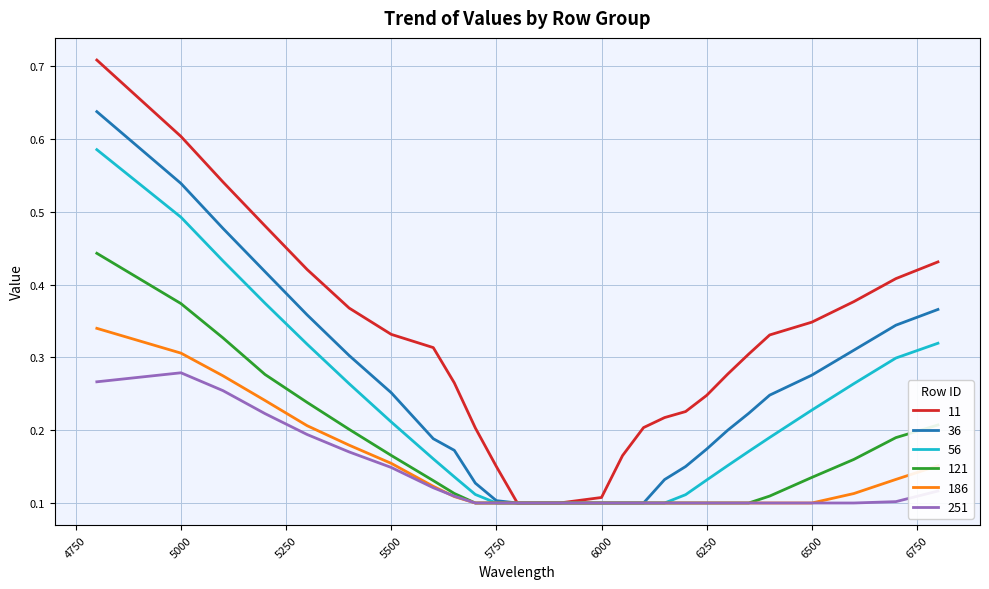

List the series in order of their peak value, highest first.

11, 36, 56, 121, 186, 251